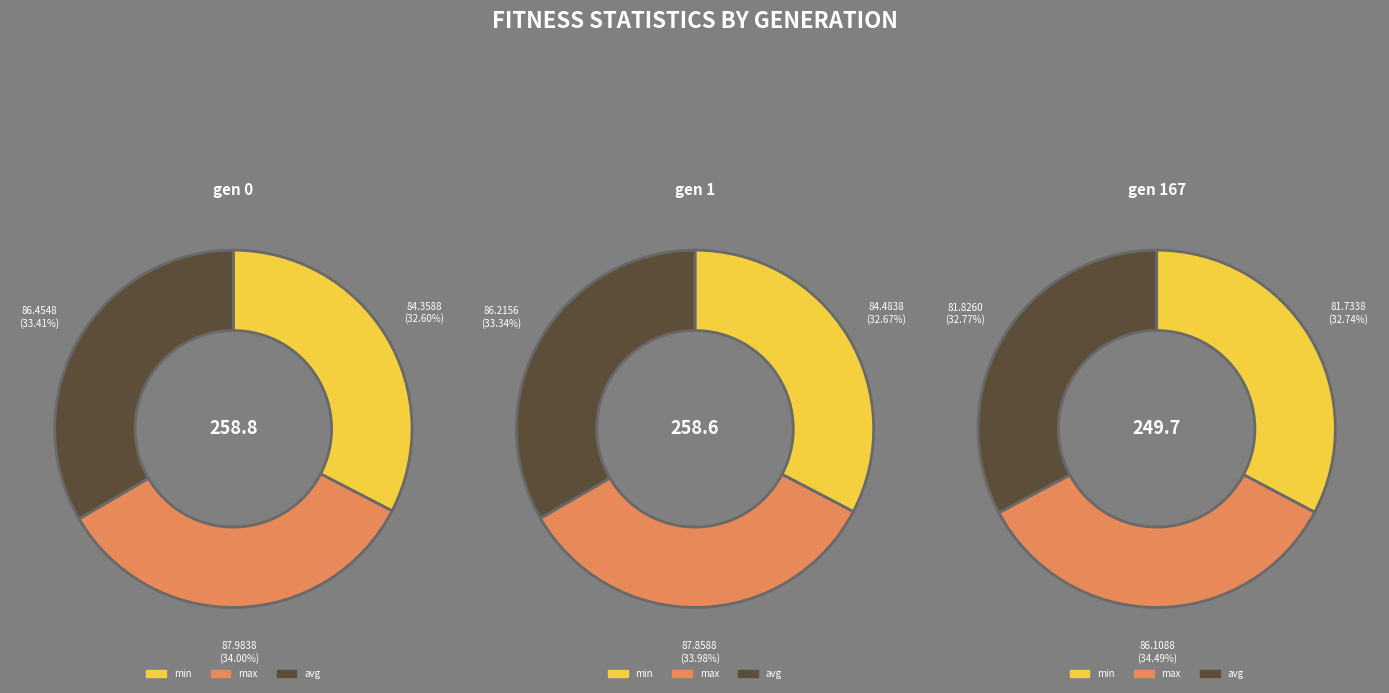

How many slices are in this pie chart?

3